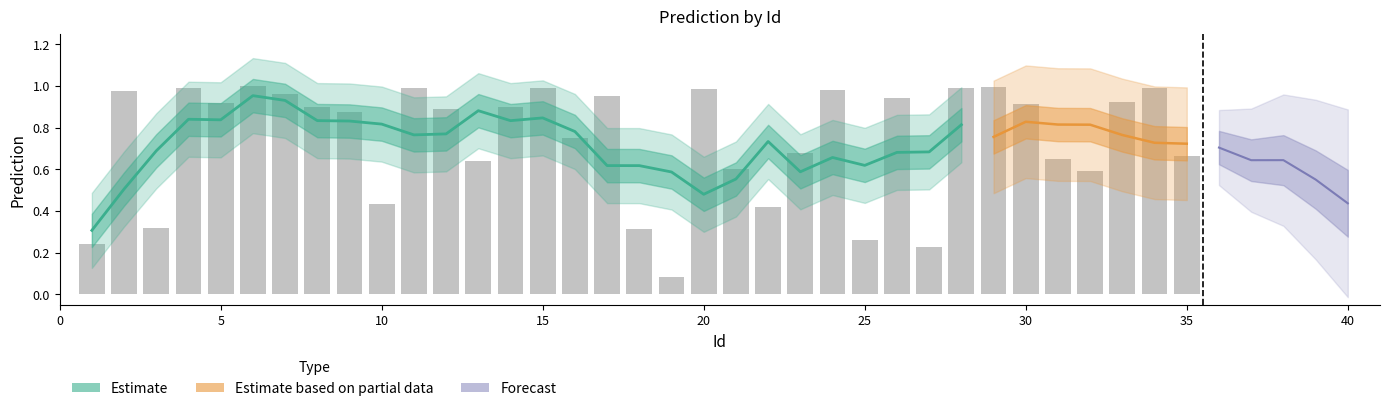

List the labels in order of value, smallest first.

19, 27, 1, 25, 18, 3, 22, 10, 36, 37, 32, 21, 13, 31, 35, 40, 23, 39, 16, 38, 9, 12, 8, 14, 30, 5, 33, 26, 17, 7, 2, 24, 20, 15, 11, 4, 34, 28, 29, 6